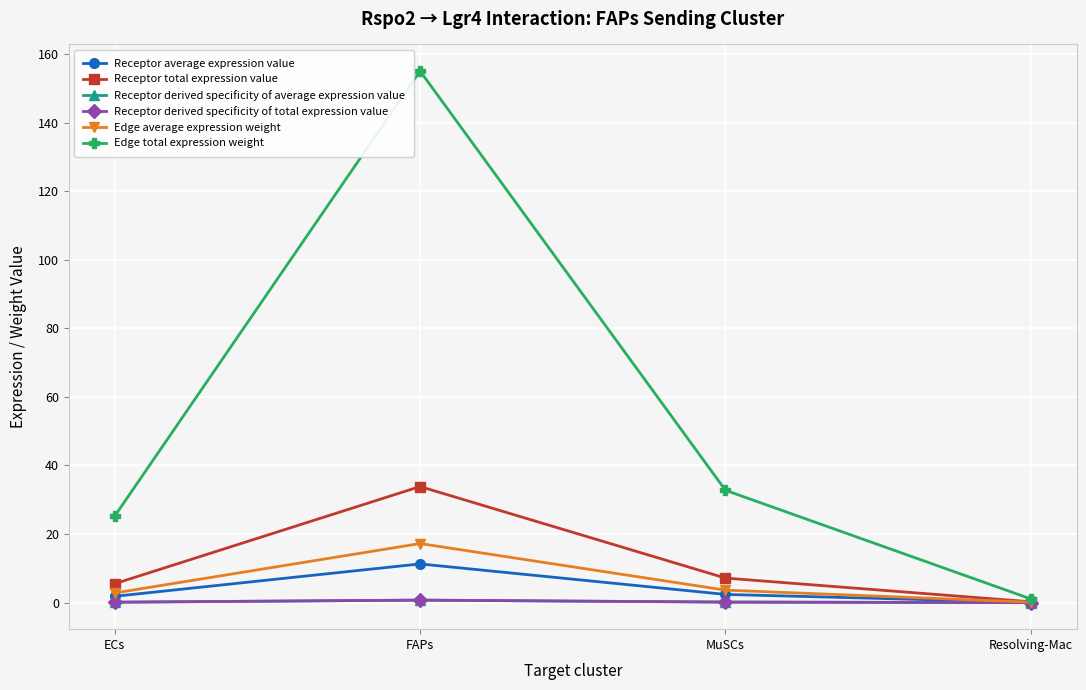

True or false: Receptor average expression value and Edge total expression weight cross at least once.

False